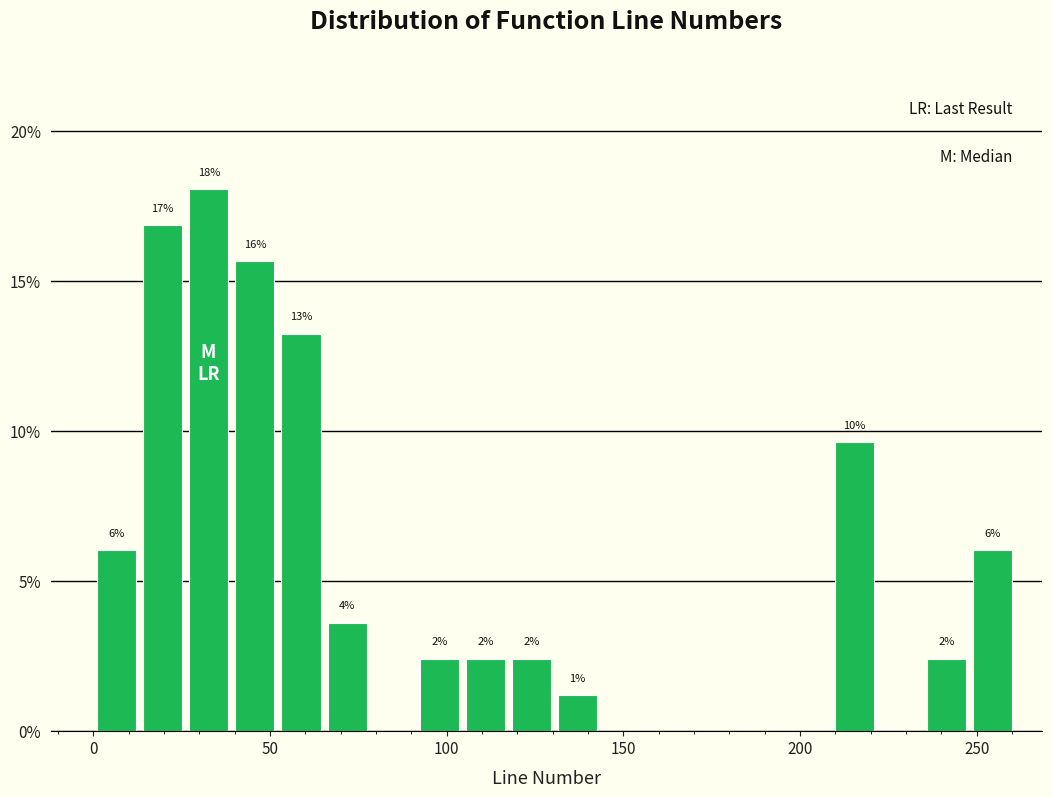

Around what value on the x-axis is the tallest bar? Give the approximate position of its centre, as read against the axis.

35